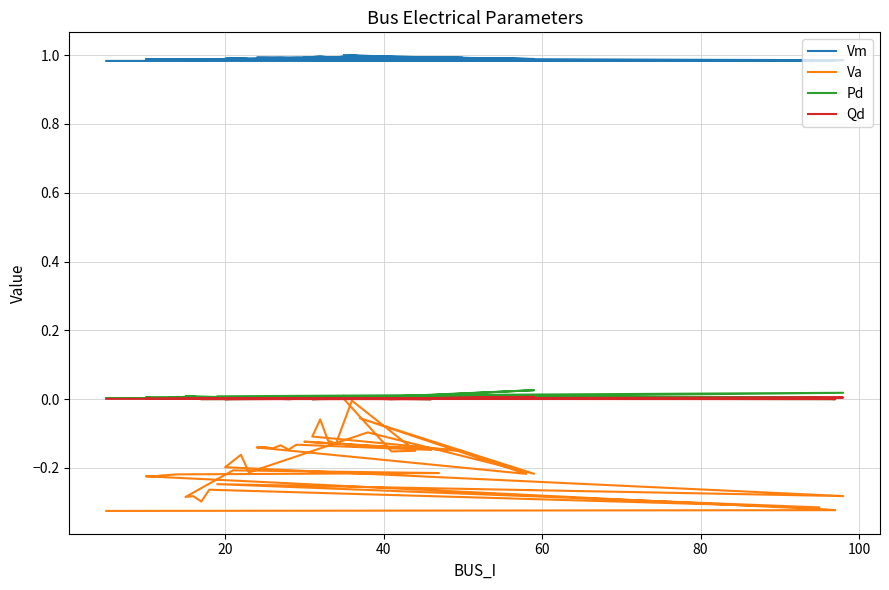

Count the number of data series in this chart.

4